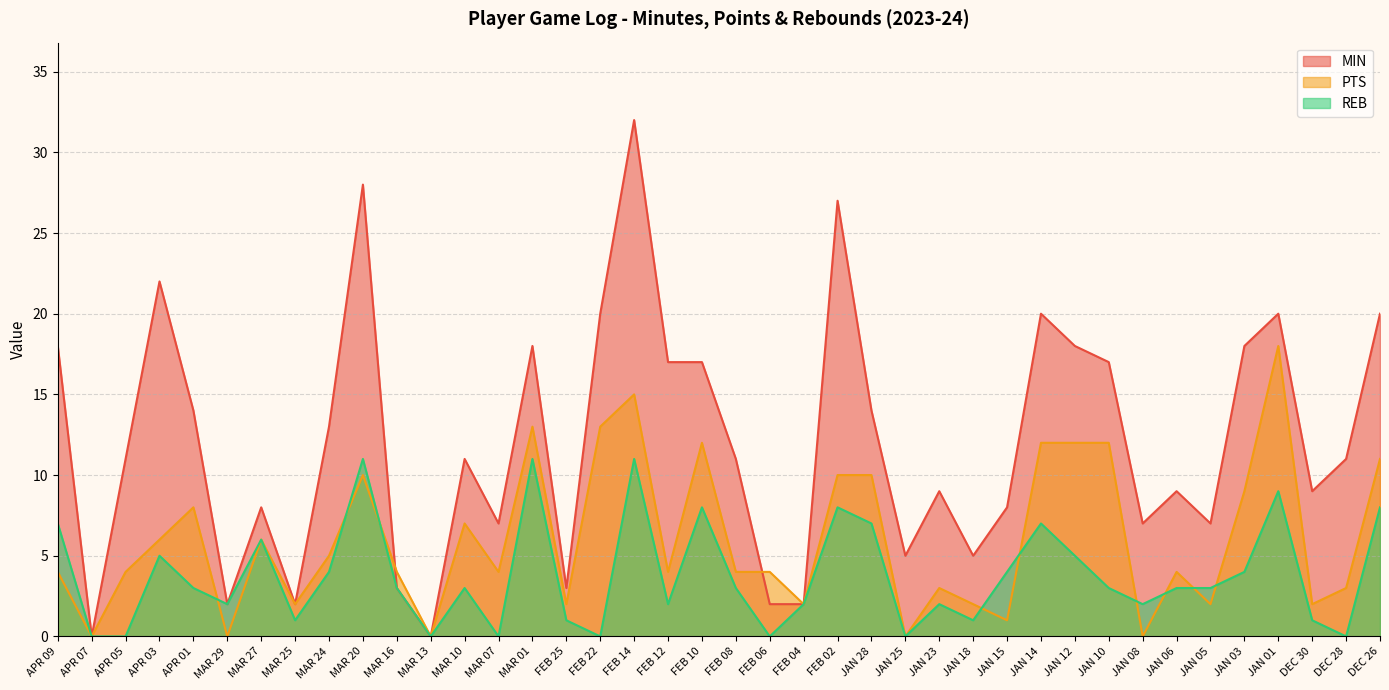

True or false: REB has a value of 0 at JAN 25.

True